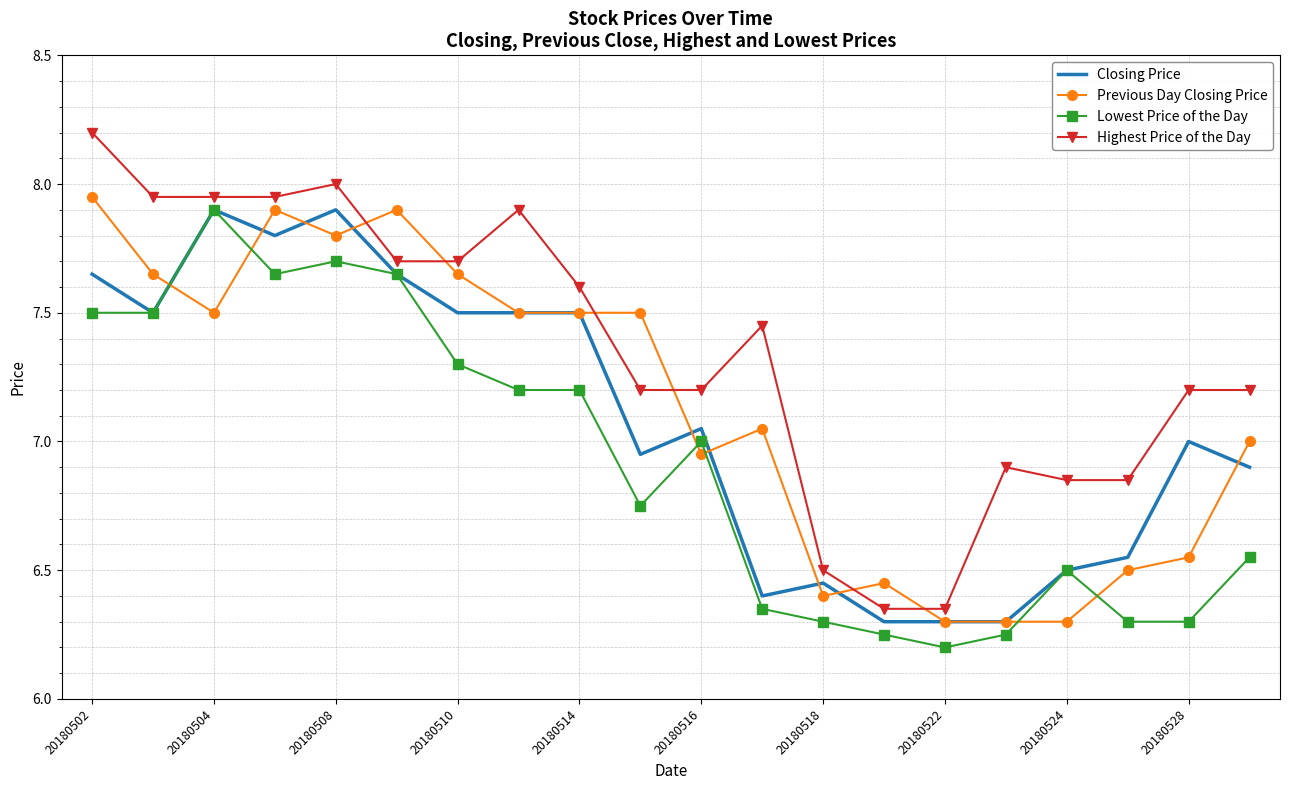

Which series has the largest total across all categories?

Highest Price of the Day